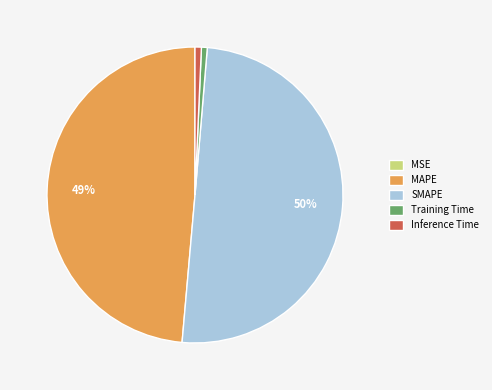

To the nearest percent, what portion does Inference Time represent?

1%